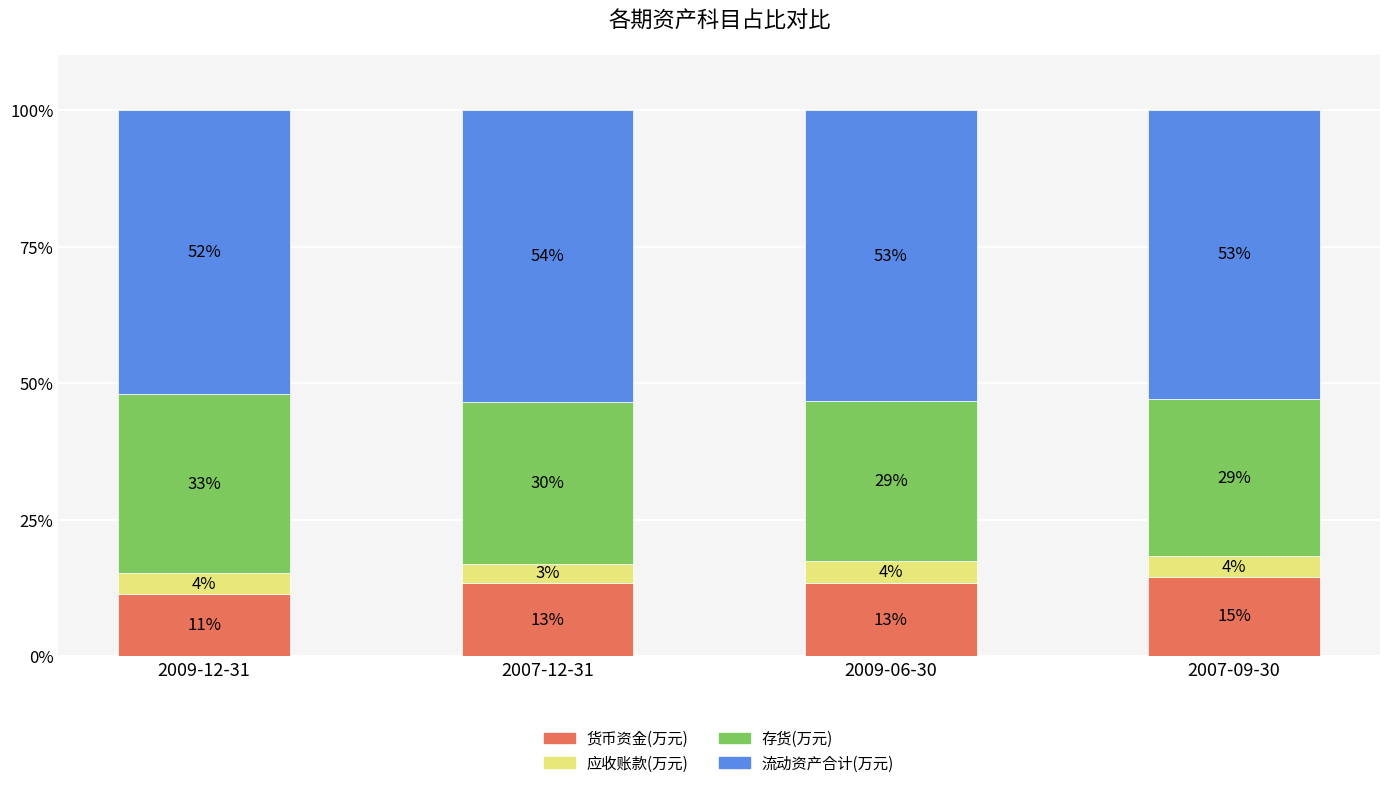

List the labels in order of 应收账款(万元) value, smallest first.

2007-12-31, 2007-09-30, 2009-12-31, 2009-06-30